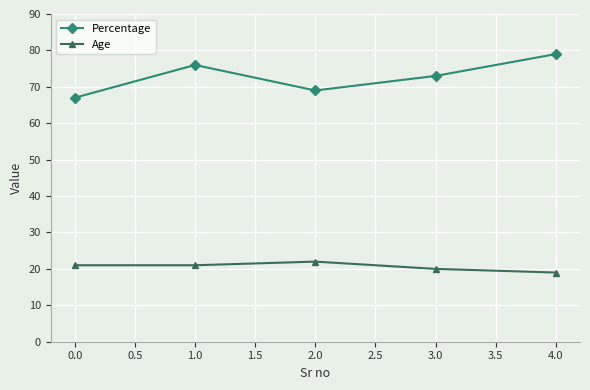

The Percentage series shows 79 at 4.0. True or false?

True